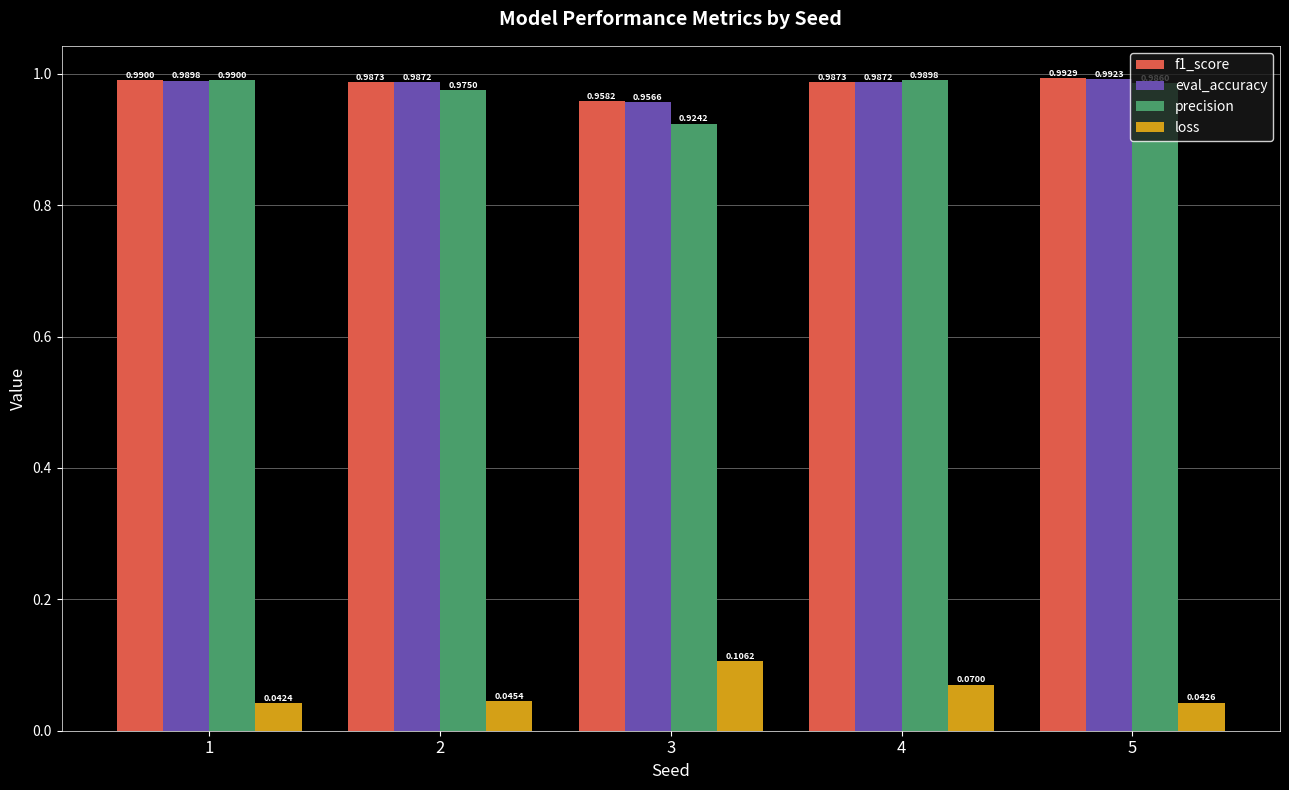

Which series changed the most between 4 and 5?

loss